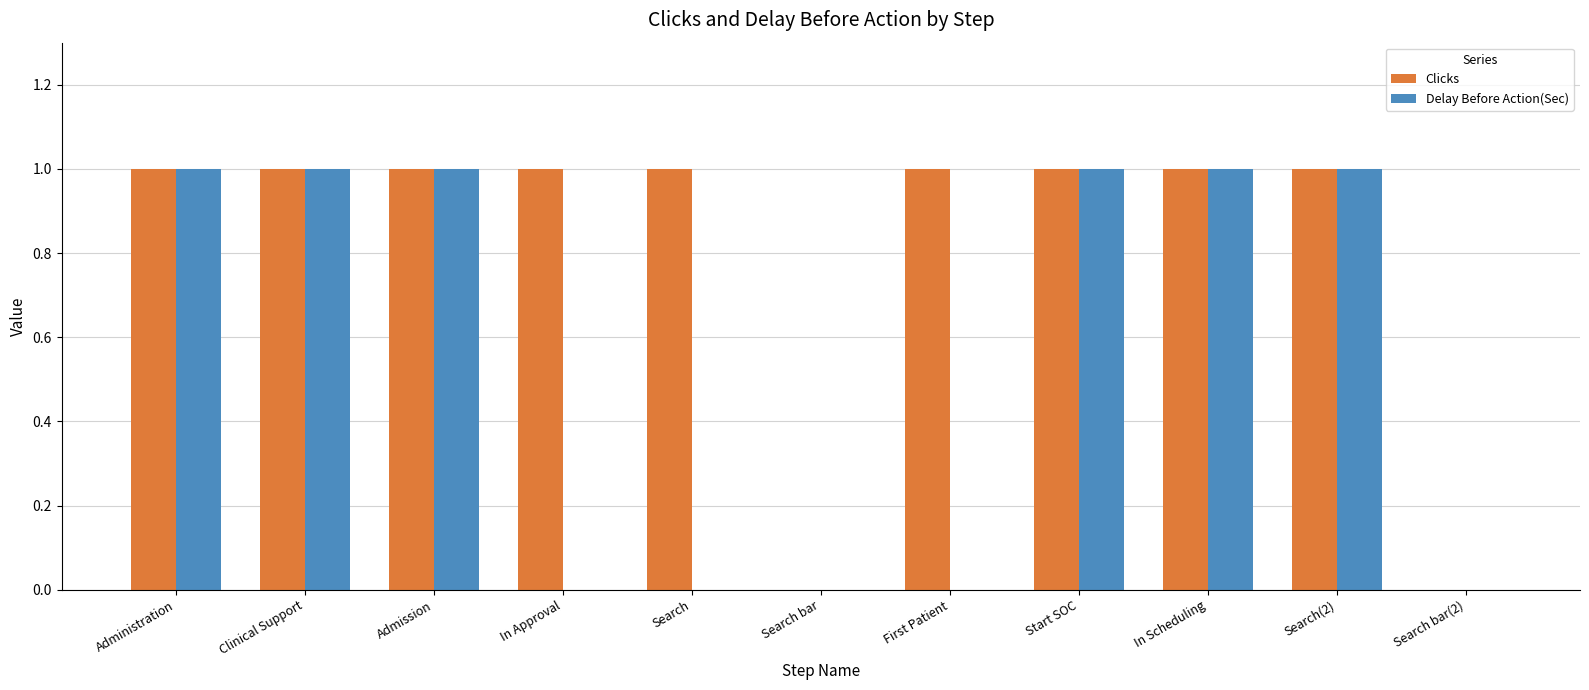

True or false: Delay Before Action(Sec) has a value of 0 at First Patient.

True